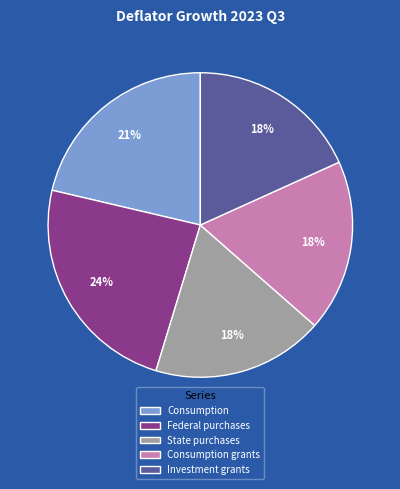

Is there any slice that represents more than half of the pie?

No